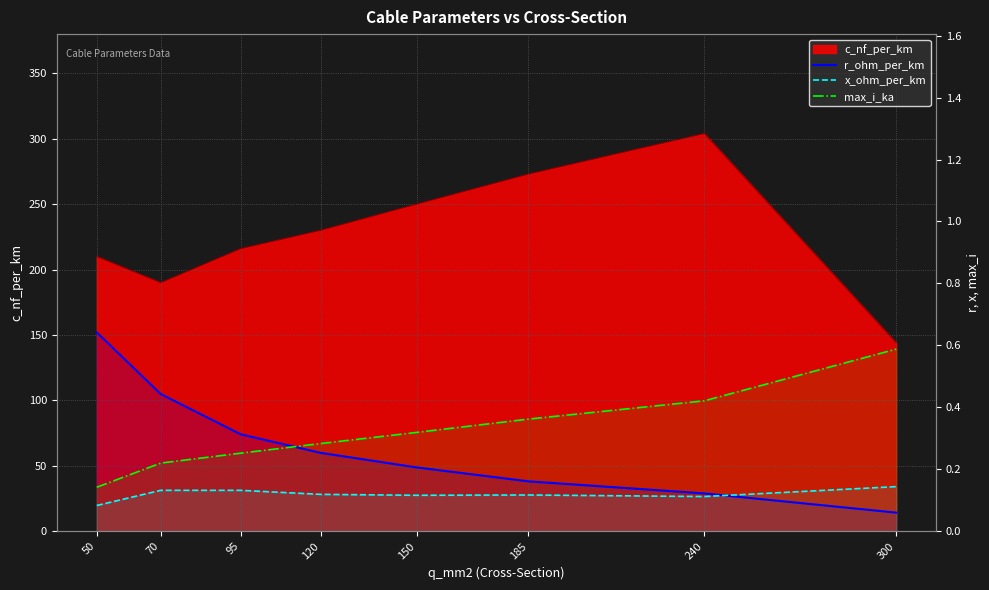

True or false: r_ohm_per_km has a value of 0.4 at 150.

False